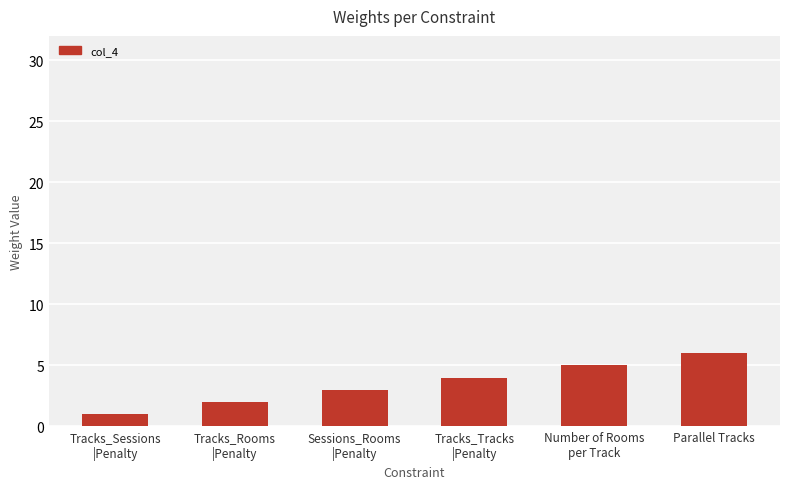

True or false: the data shows 6 at Parallel Tracks.

True